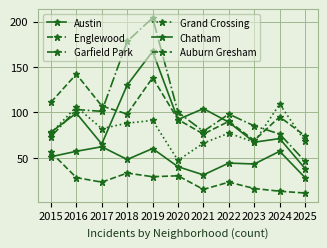

At which label is Chatham closest to 45?

2022